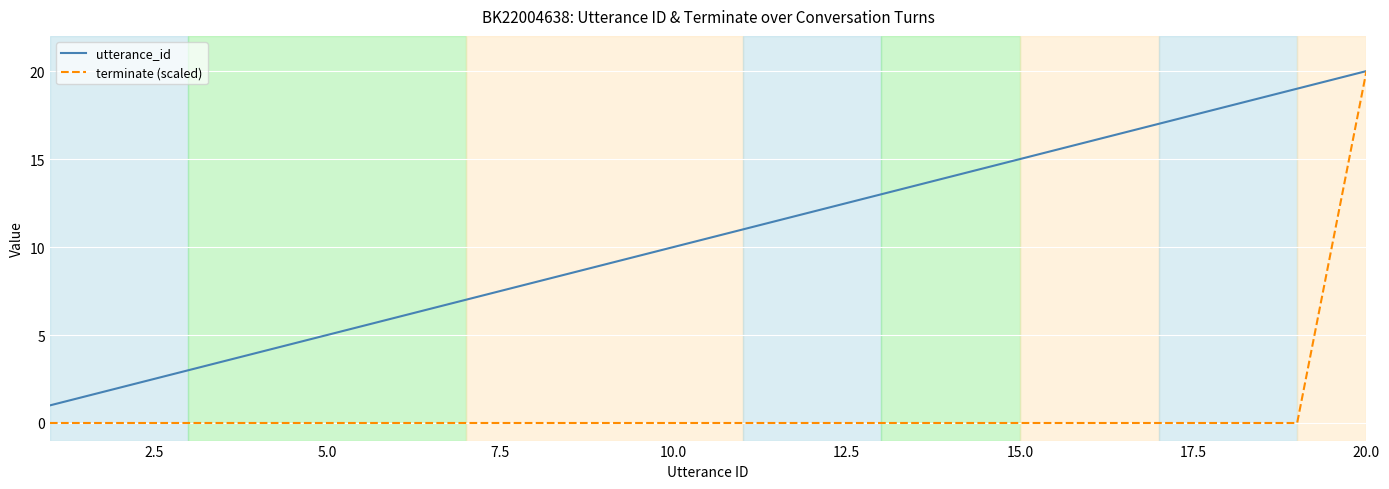

Which series has the largest total across all categories?

utterance_id